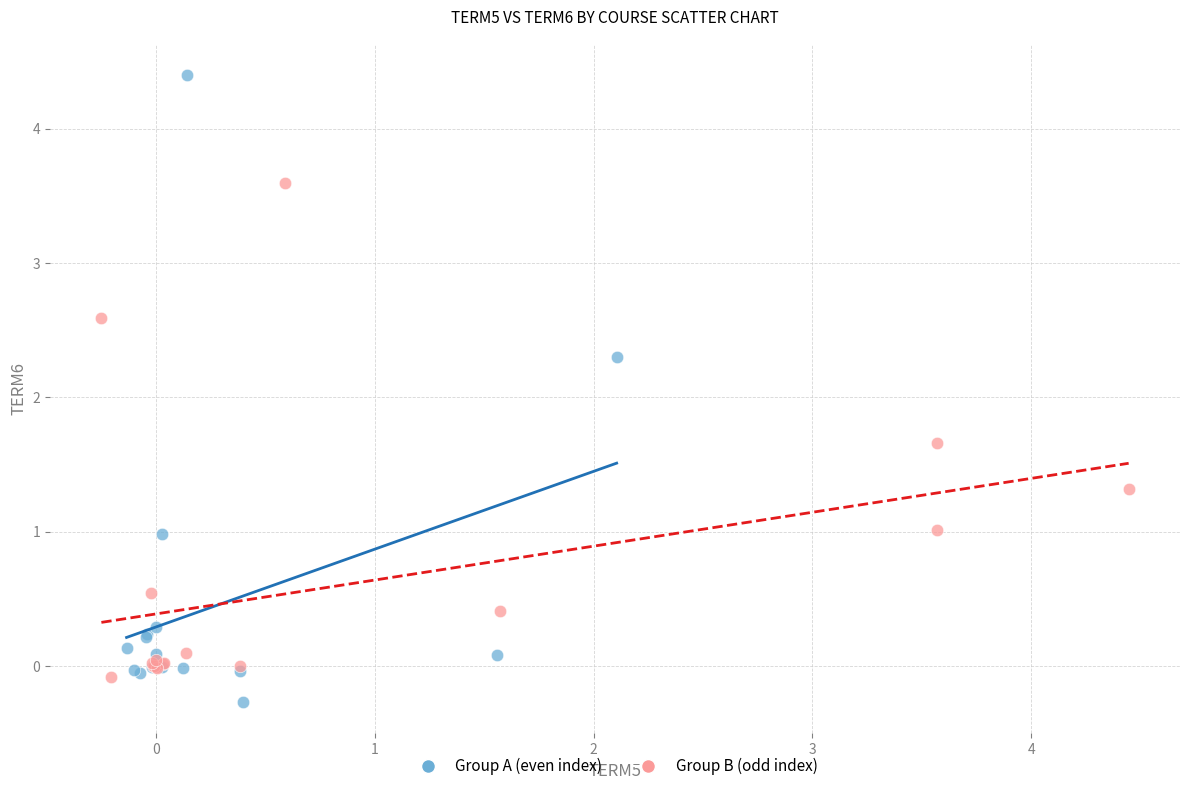

What are all the series names shown in the legend?

Group A (even index), Group B (odd index)